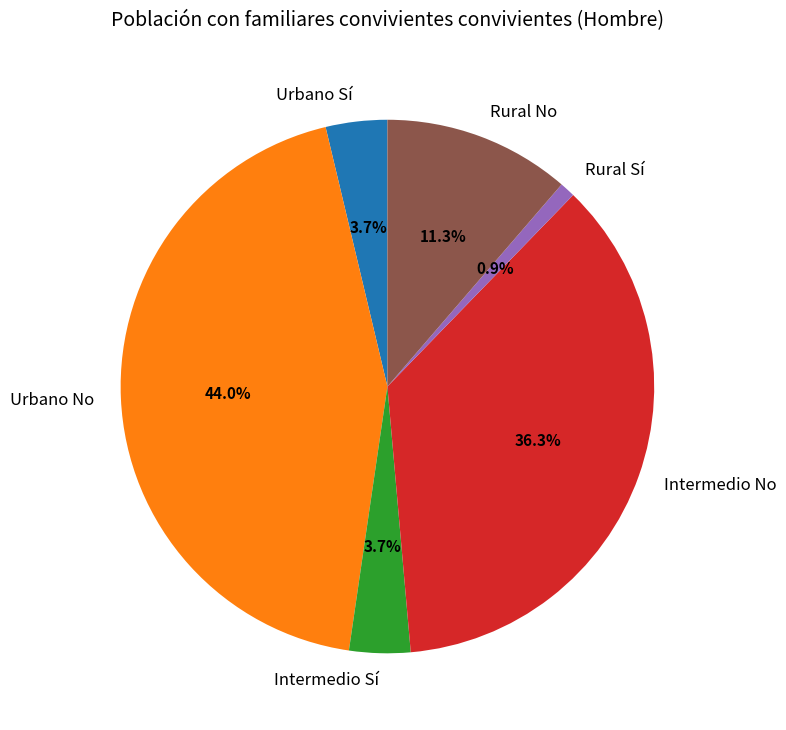

Does Rural No represent more than half of the total?

No